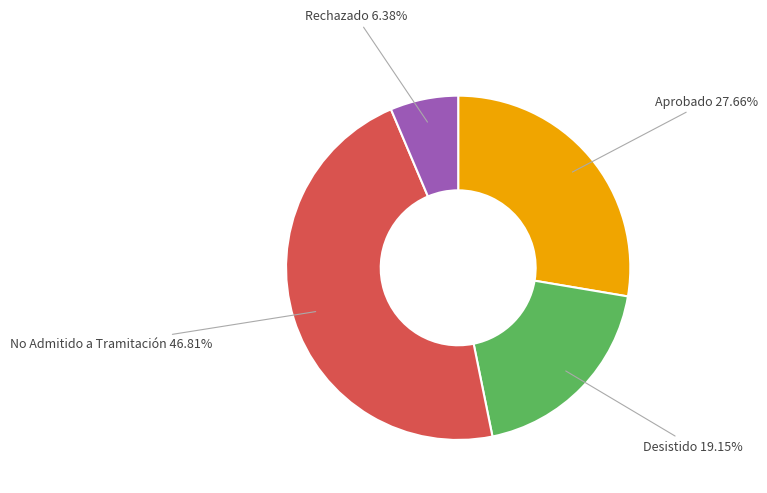

How many segments does this pie chart have?

4